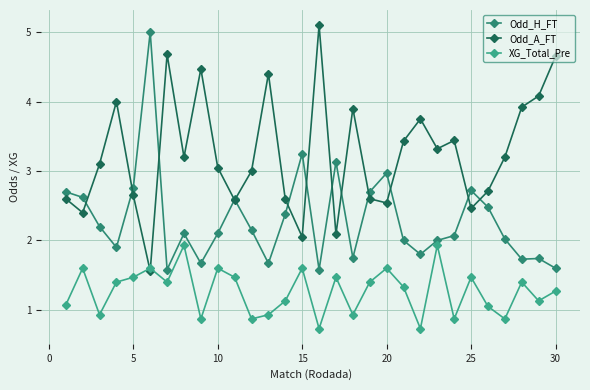

In Odd_A_FT, how many points are higher than both neighbors (excluding endpoints)?

8